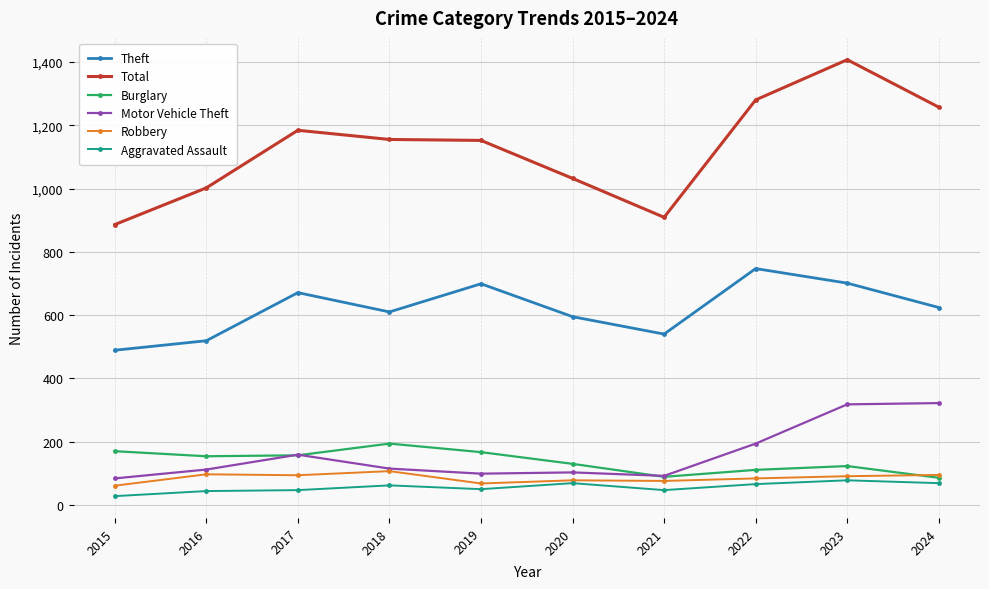

What is the approximate value of Burglary at 2016, to the nearest 5?

155